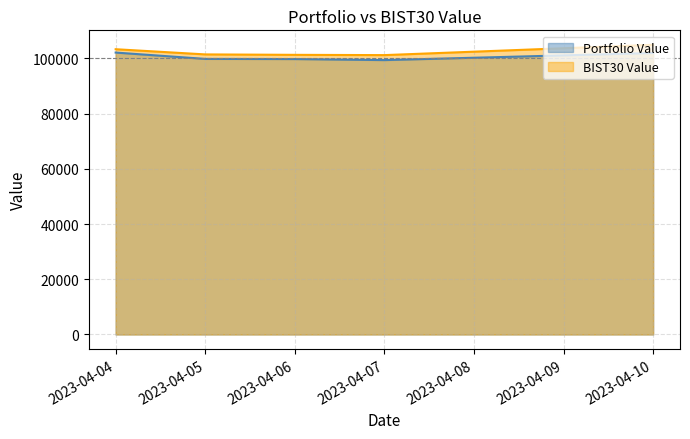

At which category is the sum across all series the highest?

2023-04-10